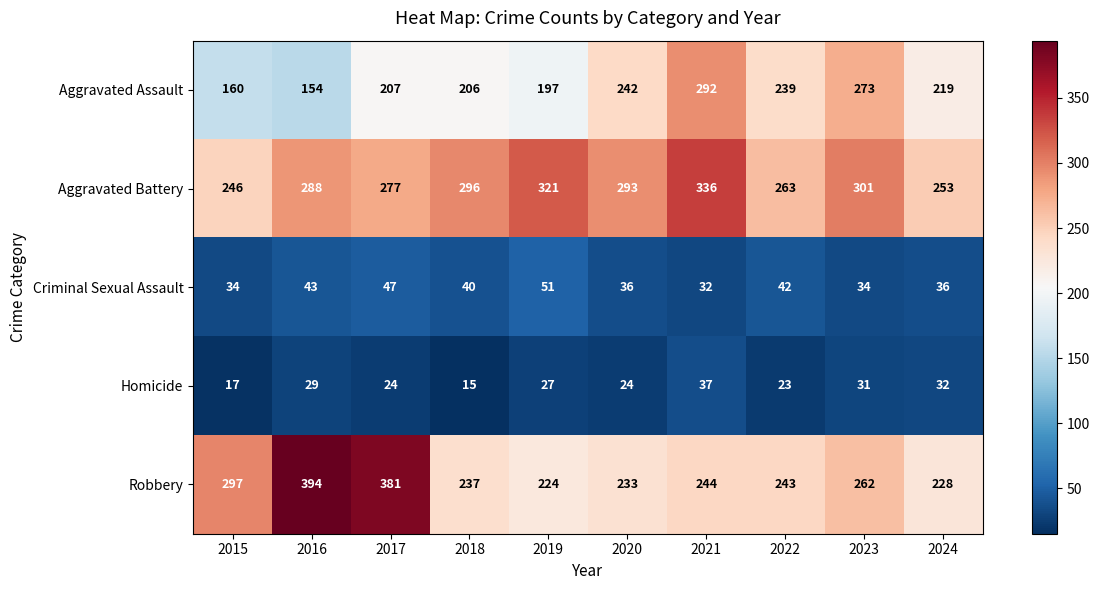

What is the maximum value shown in the chart?

394